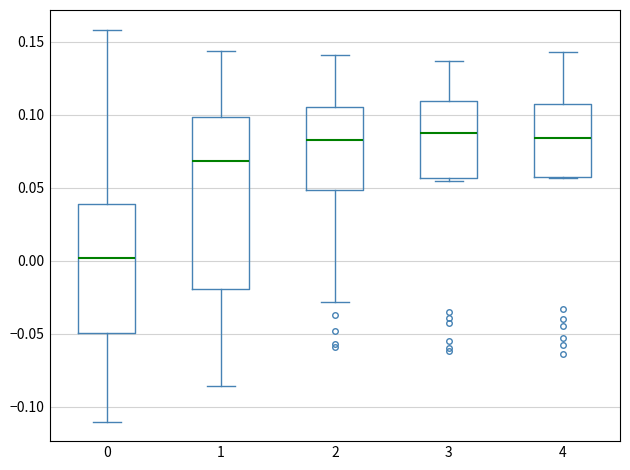

Reading left to right, transcribe this box plot: for each box, give where its median line is, the range the box spans, and where its two whiskers end, as read against the y-axis. The values are not printed on the chart, so give them approximately, as read against the axis.

0: median 0.000, box -0.050 to 0.040, whiskers -0.110 to 0.160
1: median 0.070, box -0.020 to 0.100, whiskers -0.085 to 0.145
2: median 0.085, box 0.050 to 0.105, whiskers -0.030 to 0.140
3: median 0.090, box 0.055 to 0.110, whiskers 0.055 (just below the box's lower edge) to 0.135
4: median 0.085, box 0.060 to 0.110, whiskers 0.055 to 0.145